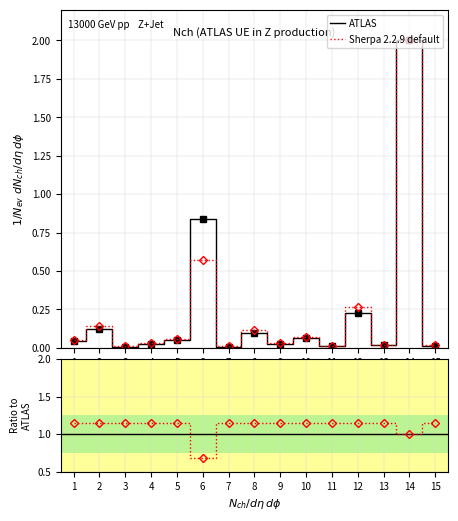

How many lines are shown in the chart?

2